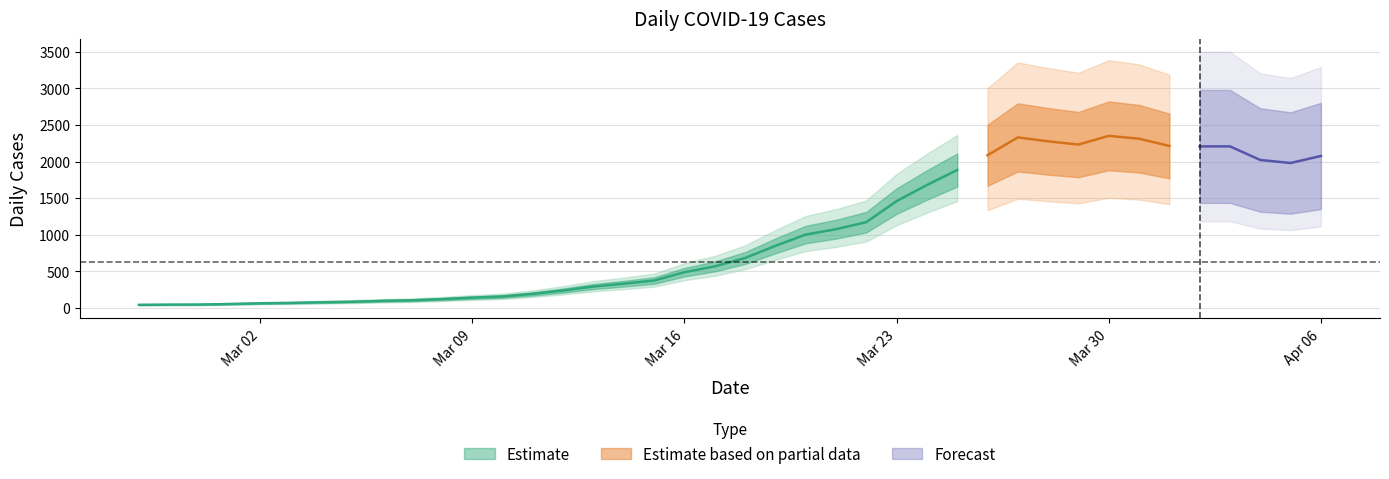

What is the change in value from 2020-03-13 to 2020-03-18?

+390